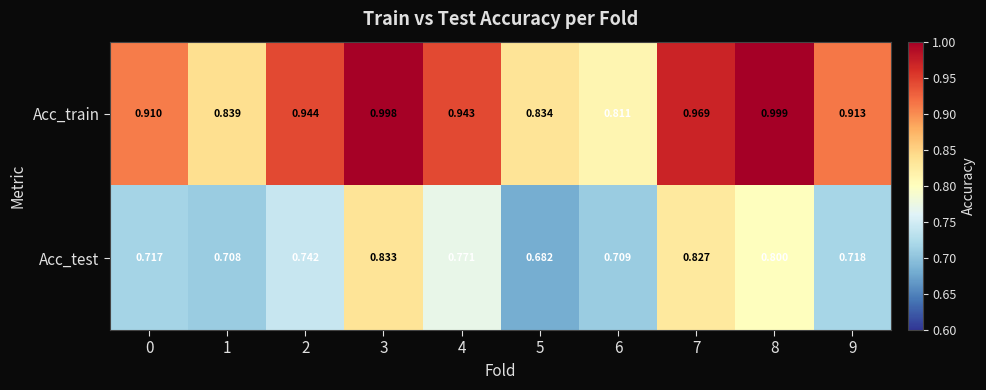

Which series changed the most between 0 and 8?

Acc_train